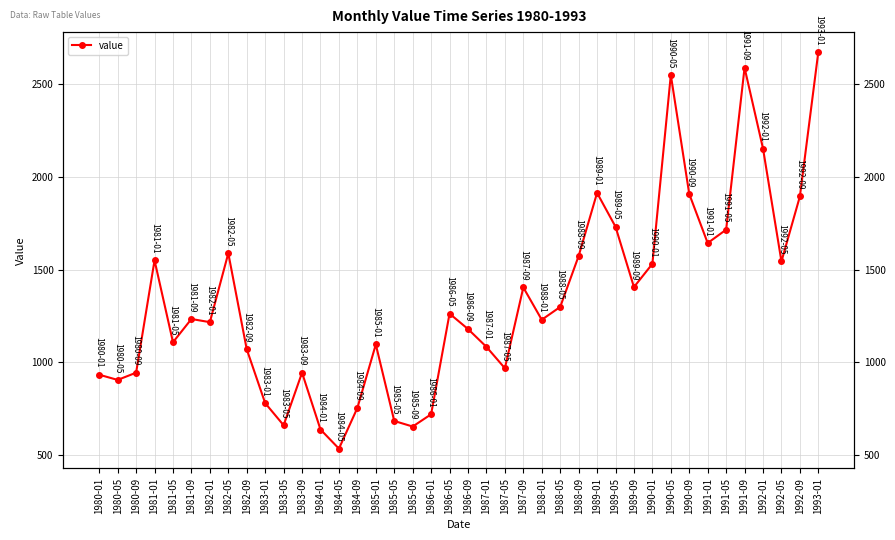

What is the value of the 23rd point from the left?

969